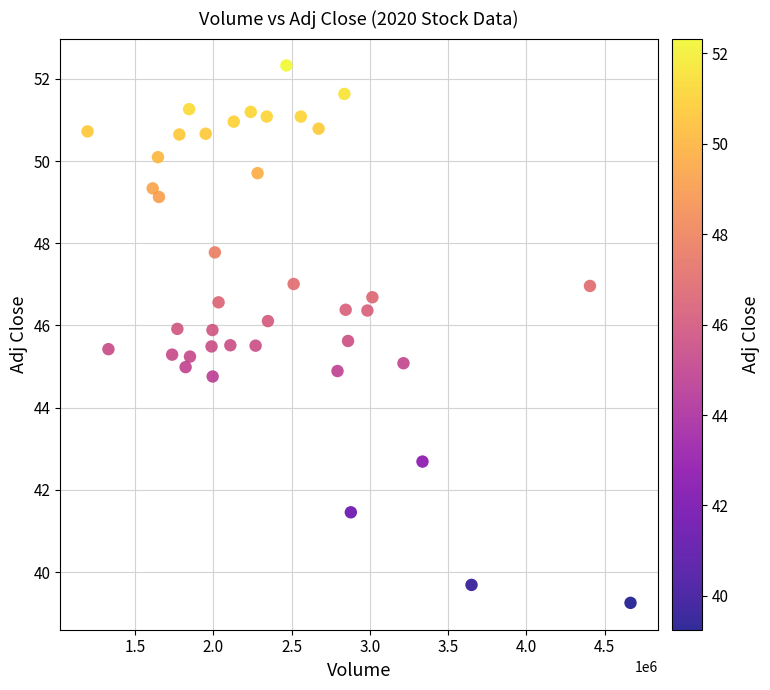

What is the range of X values (max minus min)?

3469800.0